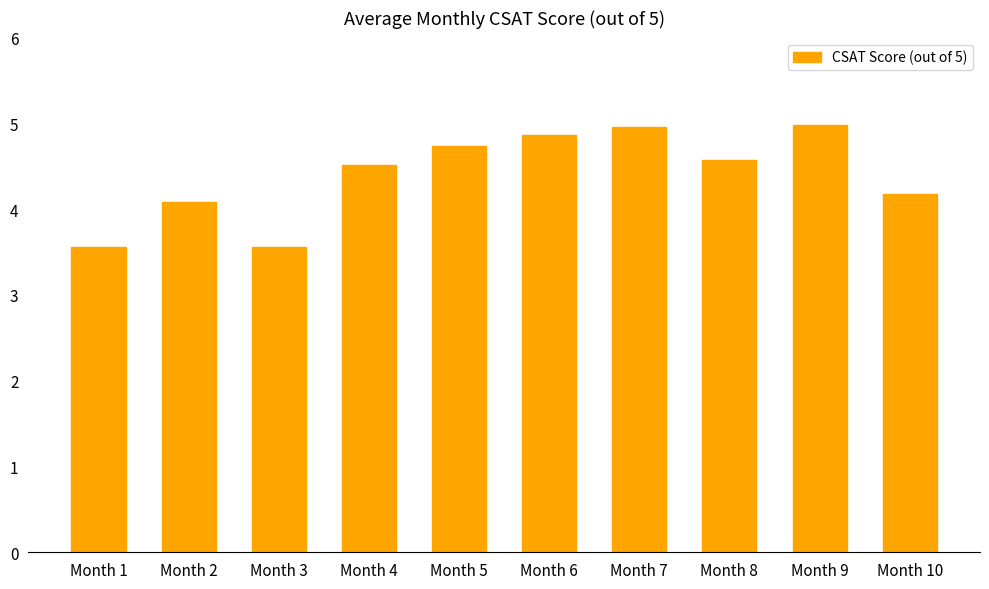

Which has a higher value, Month 1 or Month 8?

Month 8